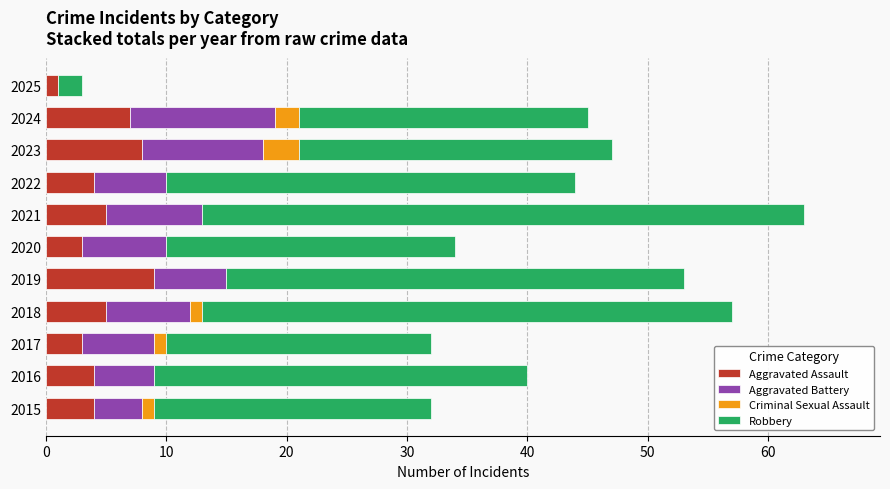

At which category is the sum across all series the highest?

2021